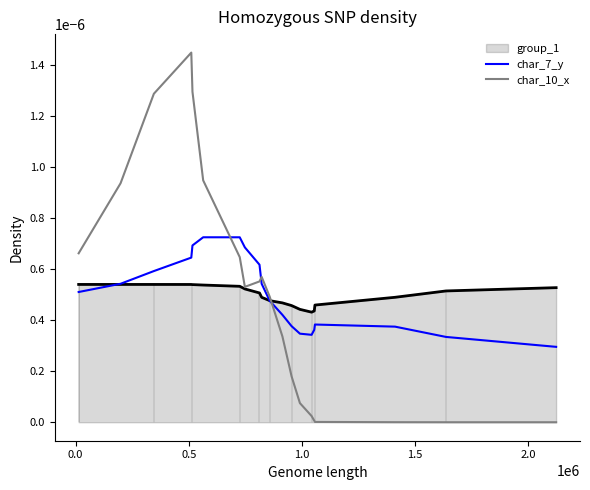

What are all the series names shown in the legend?

group_1, char_7_y, char_10_x